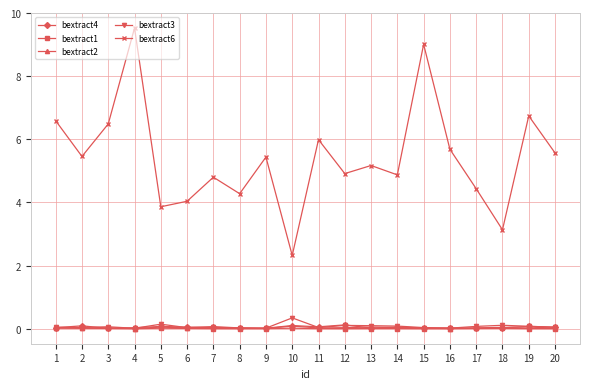

At which category does bextract6 reach its first local valley?

2